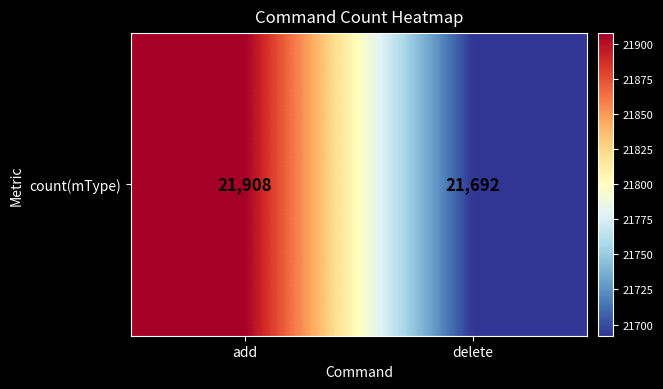

What is the difference between the maximum and minimum values?

216